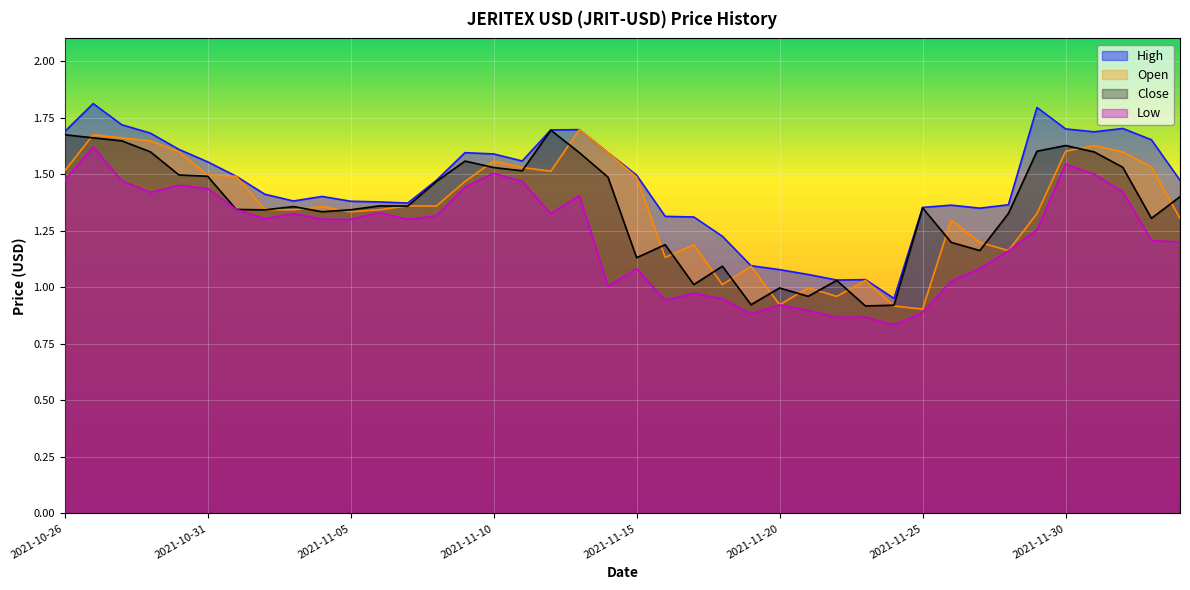

The Low series shows 1.0 at 2021-11-26. True or false?

True